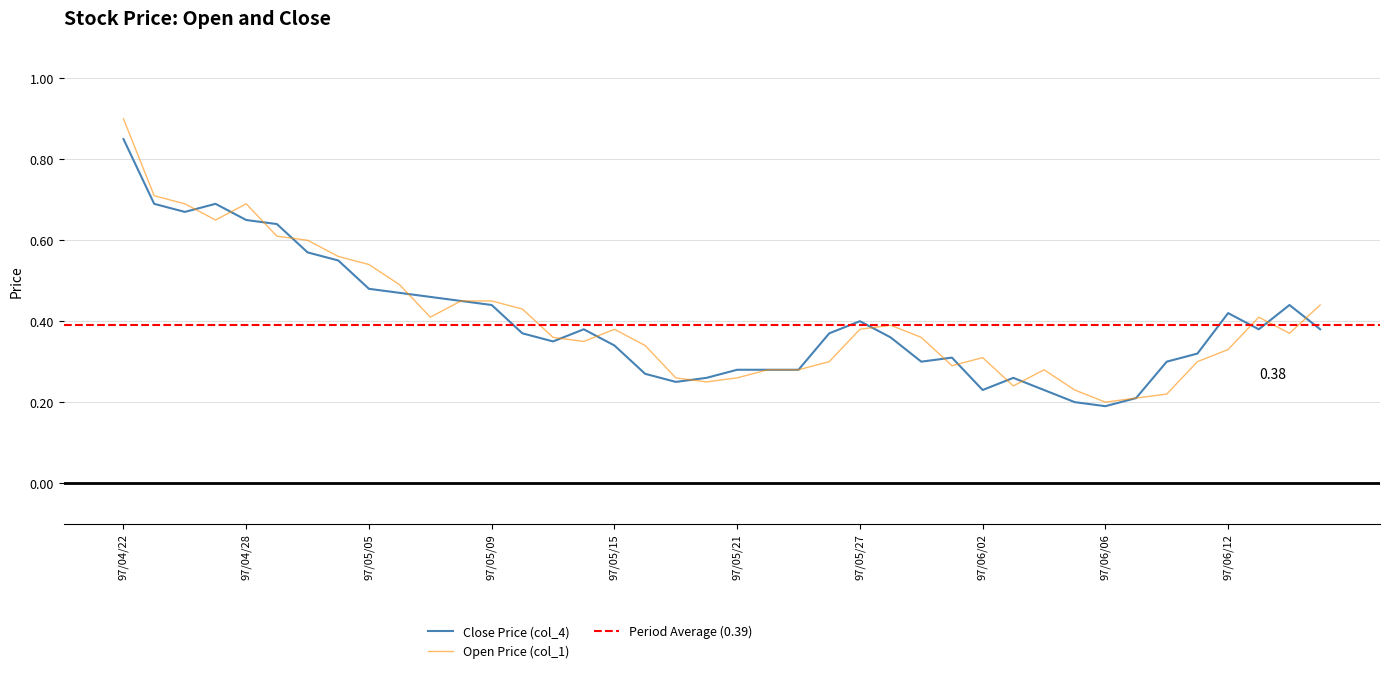

At which label does Open (col_1) reach its minimum?

97/06/06